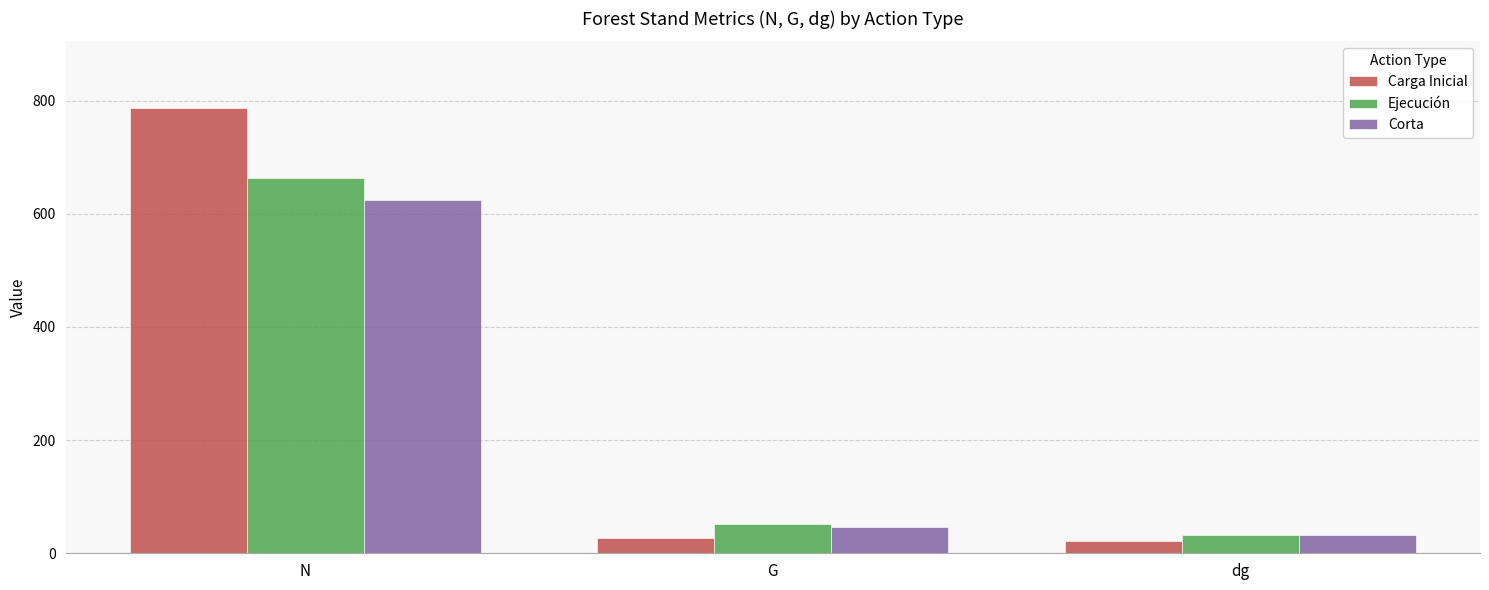

What is the difference between the Carga Inicial values at N and dg?

765.5